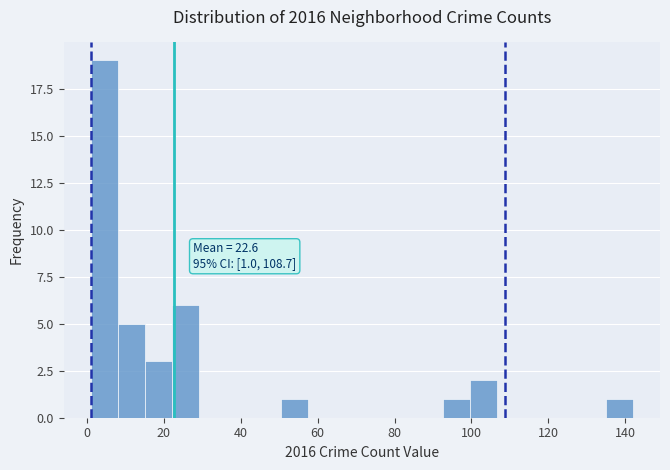

Around what value on the x-axis is the tallest bar? Give the approximate position of its centre, as read against the axis.

4